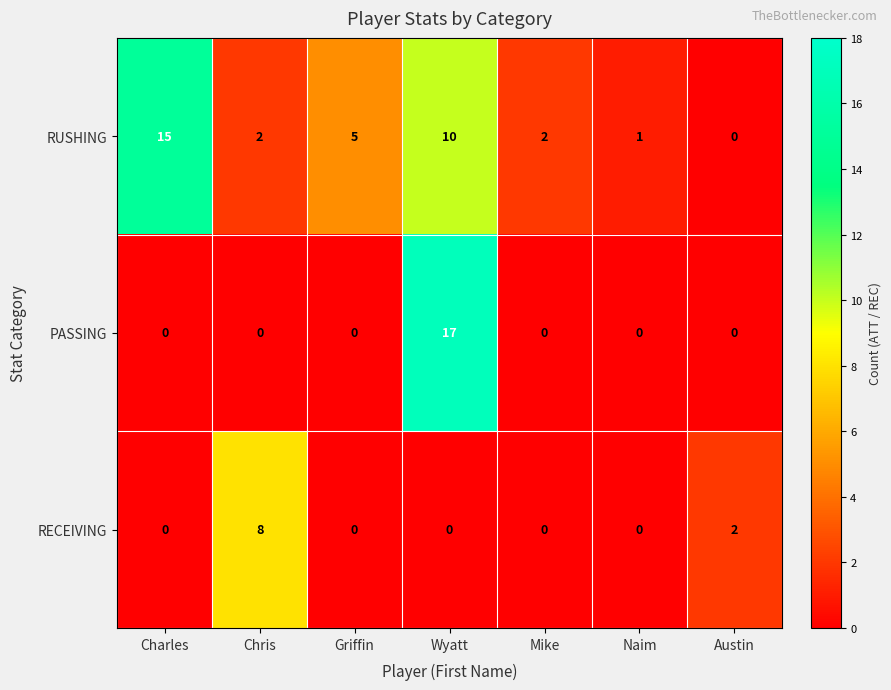

List the series in order of their overall mean, lowest first.

RECEIVING, PASSING, RUSHING